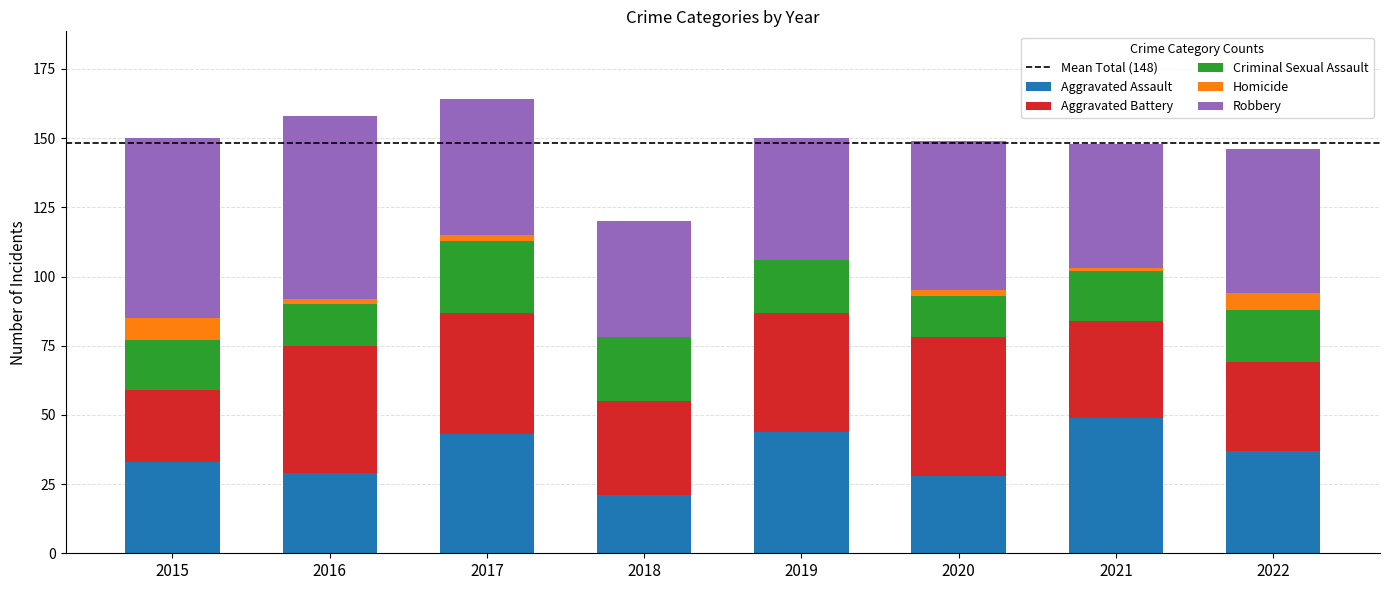

What is the total value across all series at 2018?

120